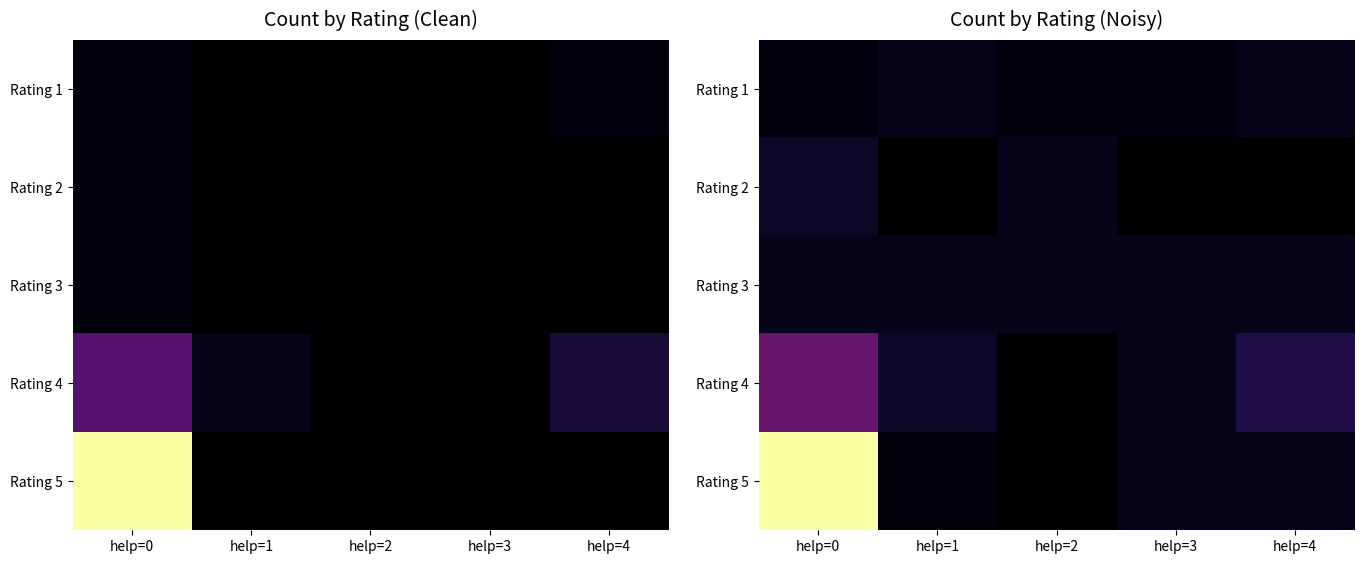

Count the number of data series in this chart.

5